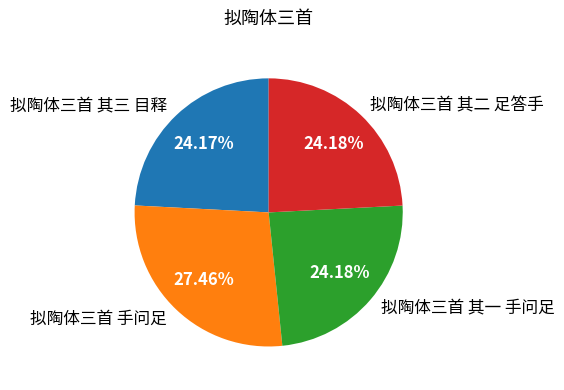

Combined, what portion of the pie is 拟陶体三首 其三 目释 and 拟陶体三首 其一 手问足?

48.4%